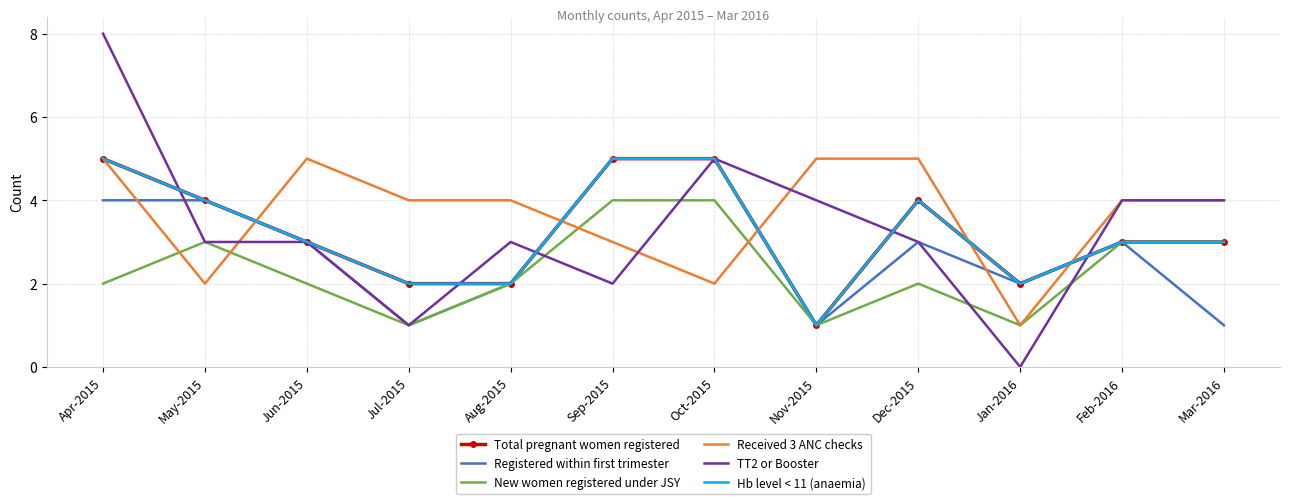

True or false: Hb level < 11 (anaemia) has more than 2 points higher than both neighbors.

False